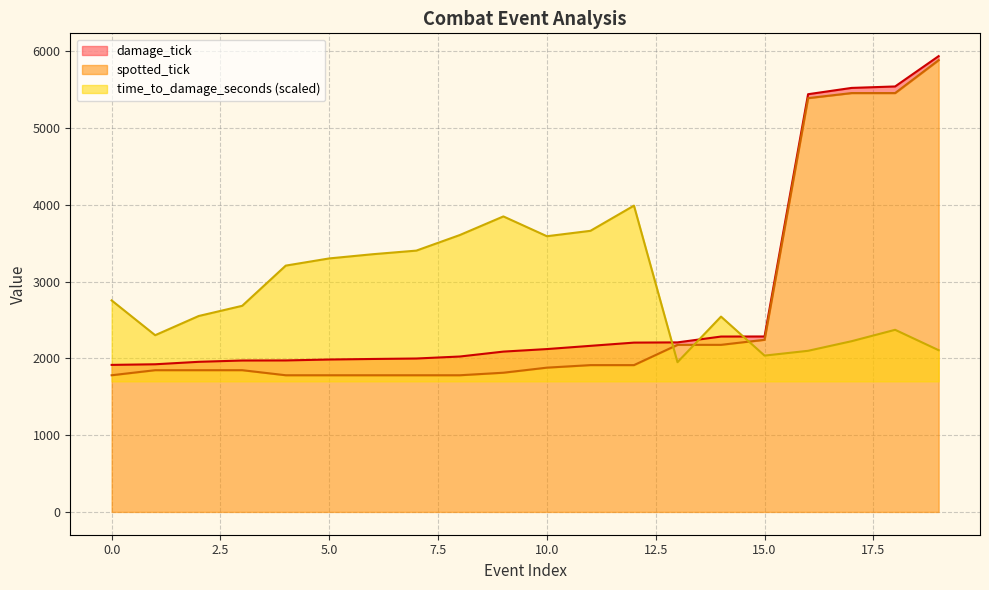

What is the difference between the second highest and minimum values in the spotted_tick series?

3675.0